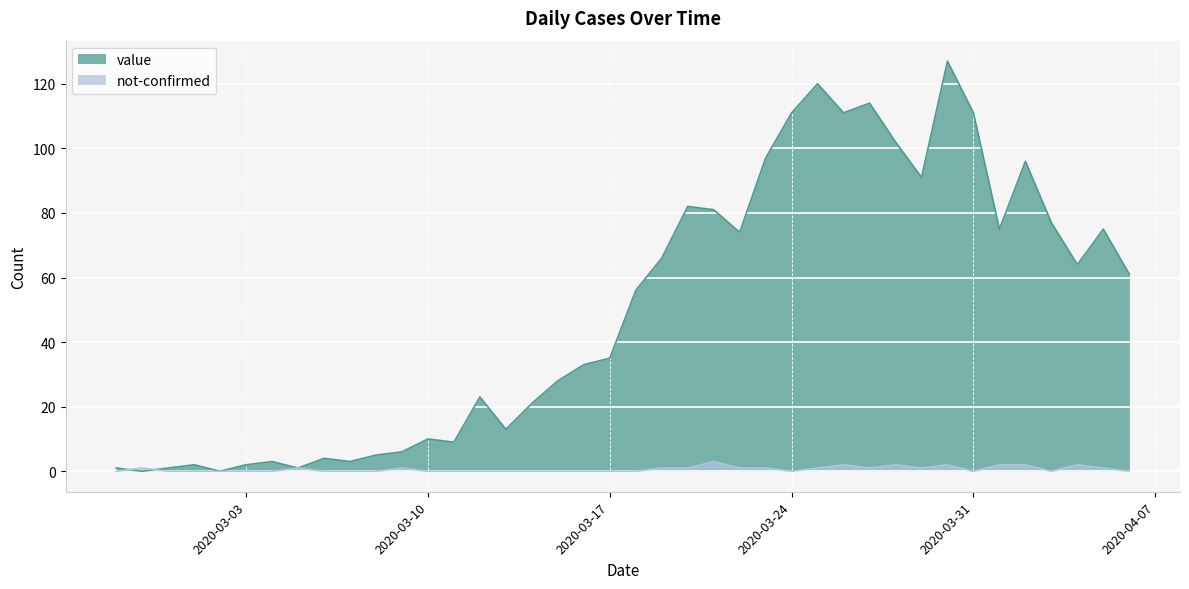

What is the maximum value for not-confirmed?

3